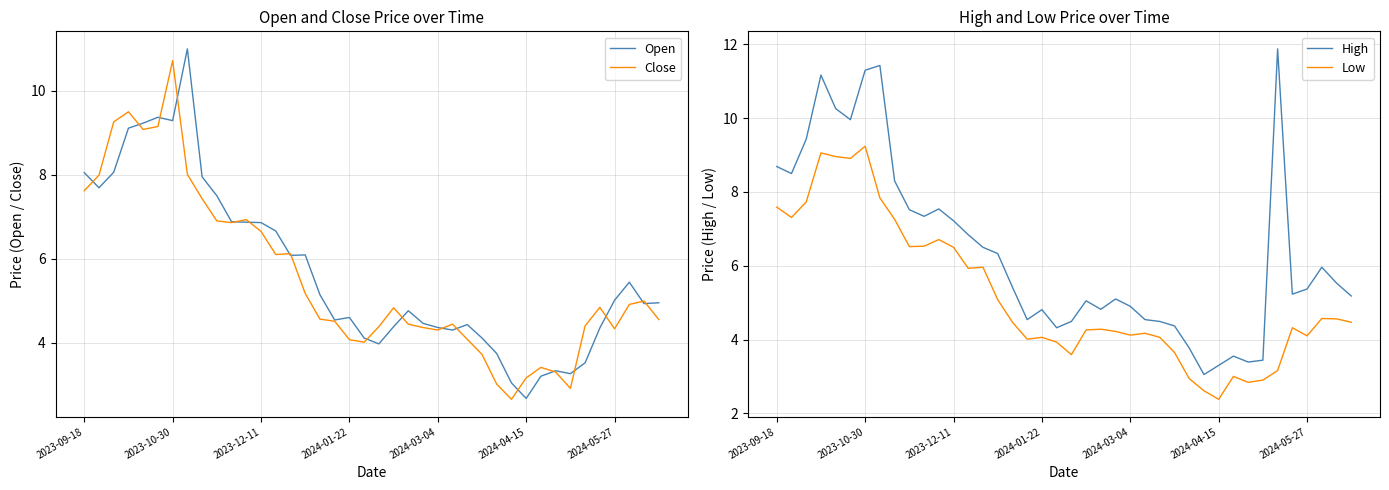

How many values in the Close series exceed 4?

33